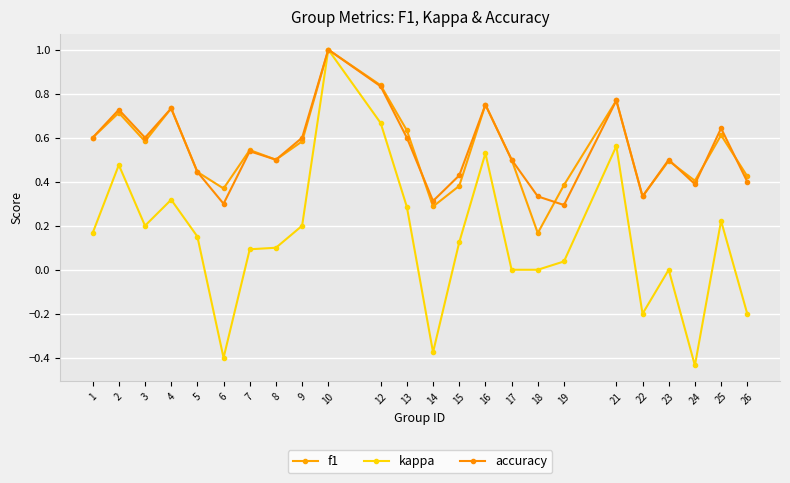

What is the difference between the second highest and minimum values in the accuracy series?

0.5